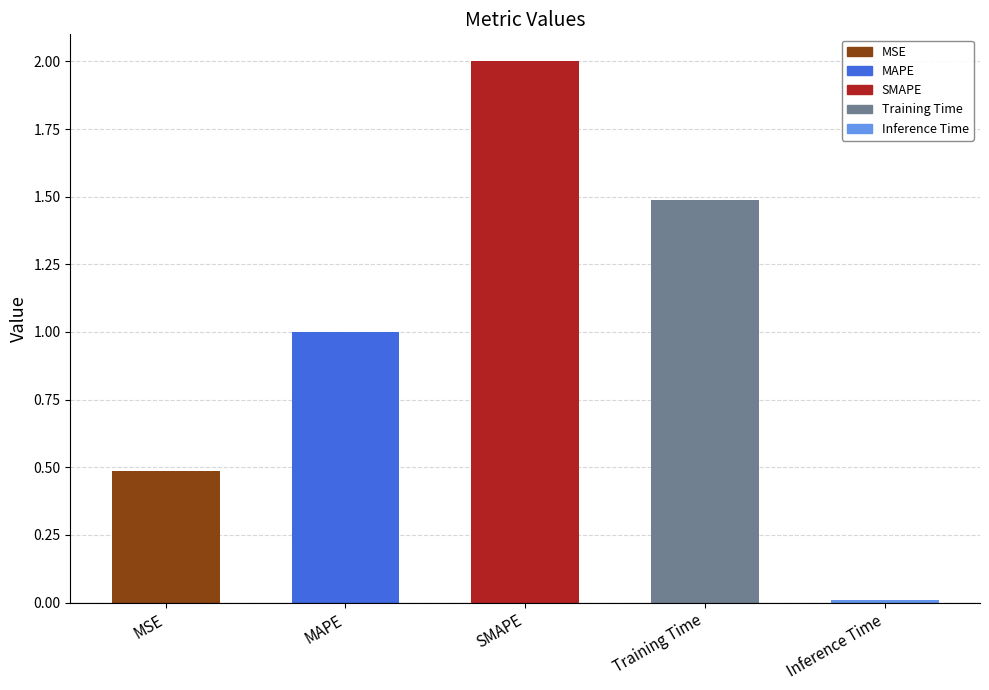

Is it true that the value at MSE is 0.2?

False